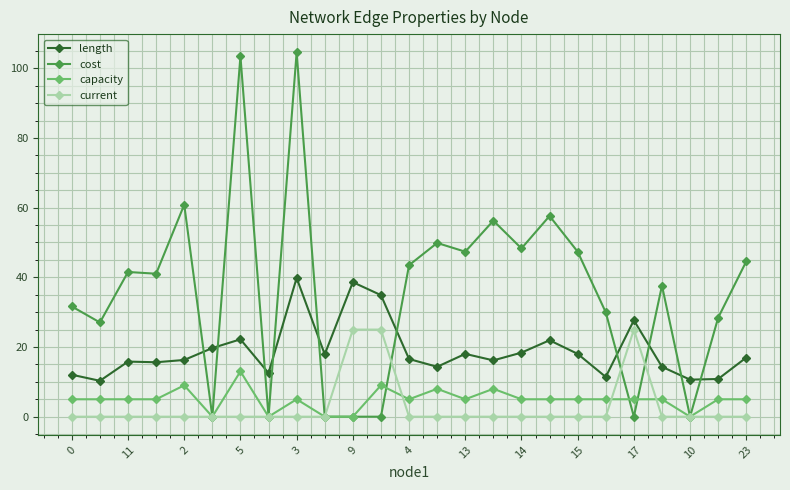

What is the maximum value for cost?

104.6